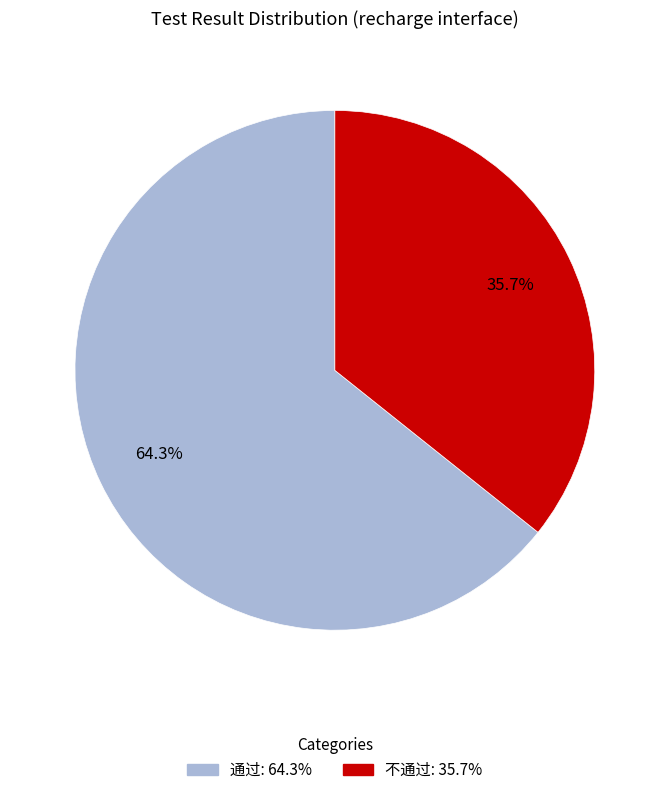

Count the number of slices in the pie.

2